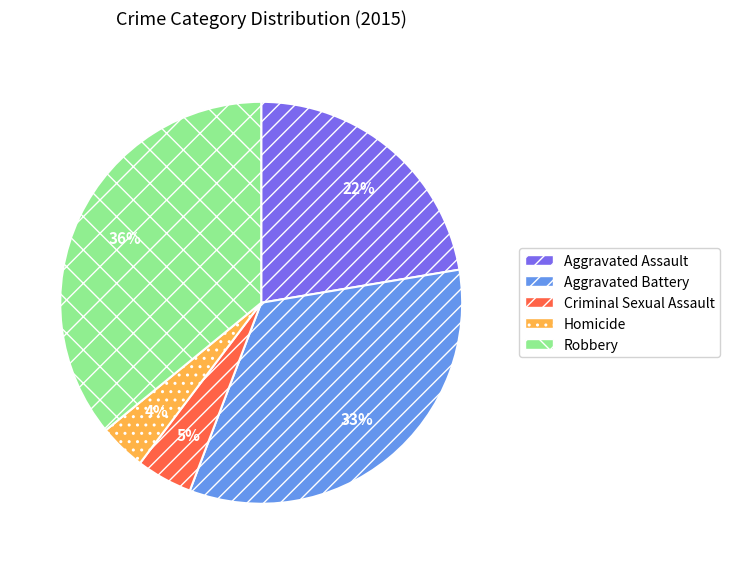

True or false: Aggravated Assault accounts for 9% of the total.

False